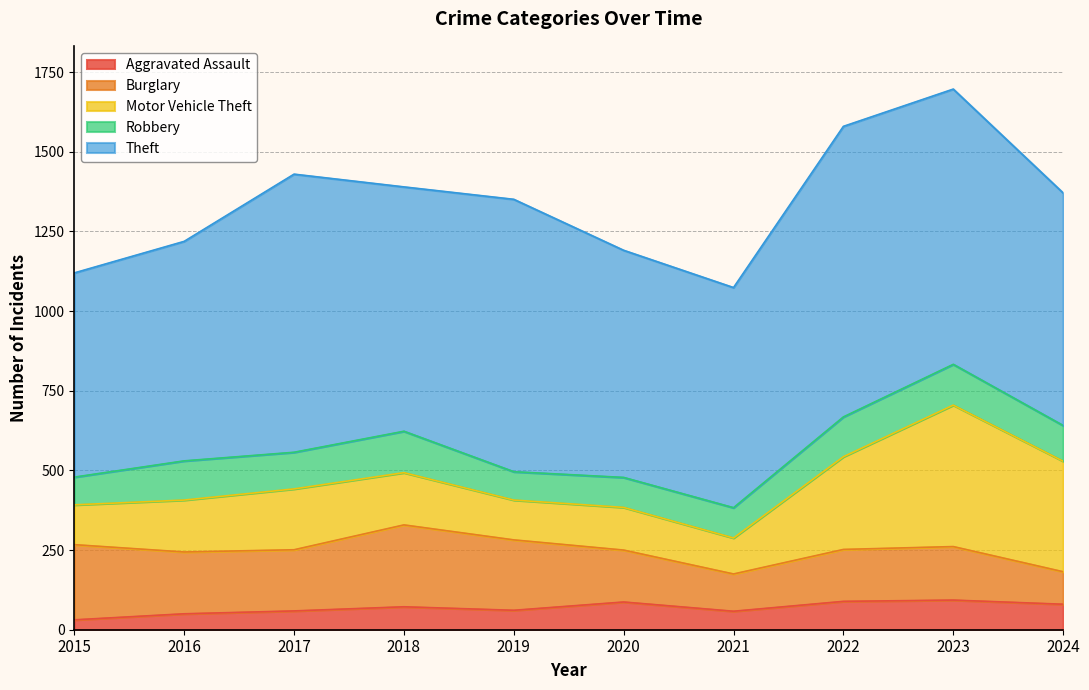

Rank the series by their maximum value, from lowest to highest.

Aggravated Assault, Robbery, Burglary, Motor Vehicle Theft, Theft